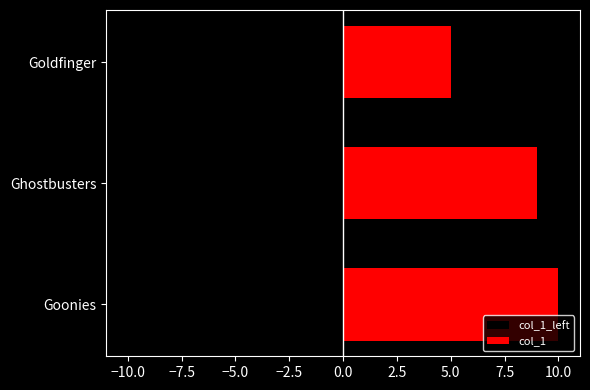

What is the value of the col_1 bar at the 2nd from the left?

9